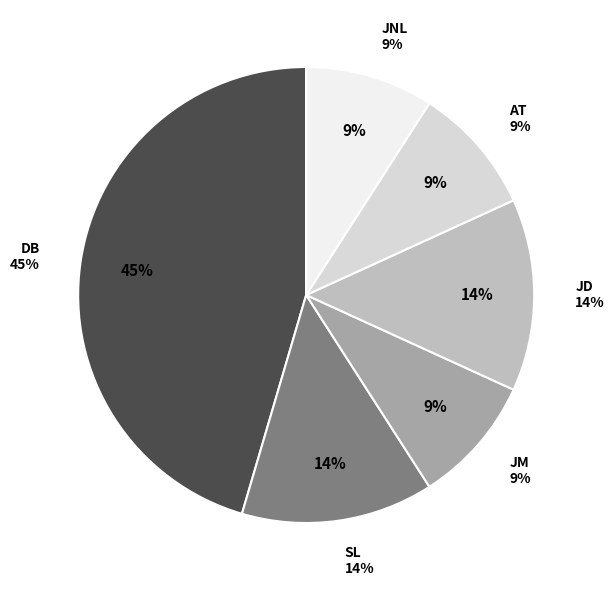

True or false: JD accounts for 4% of the total.

False